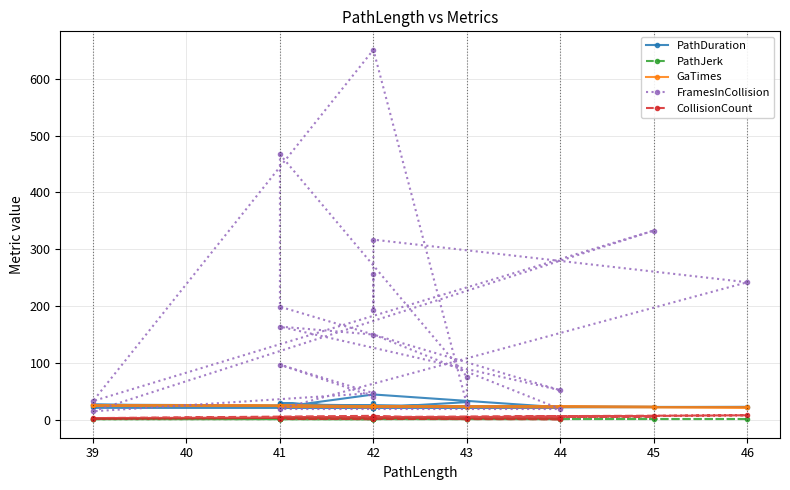

At how many categories does at least one series exceed 101?

10